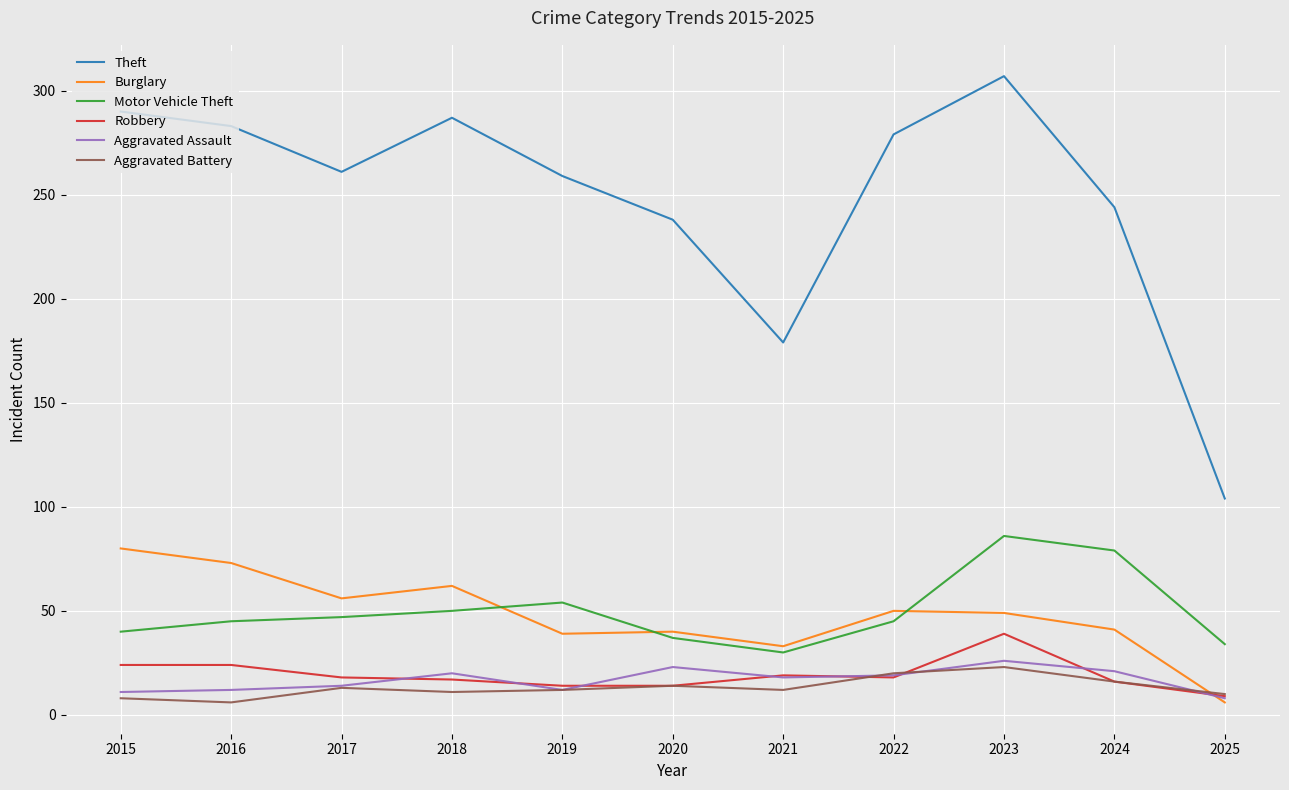

True or false: Burglary has a value of 22 at 2020.

False